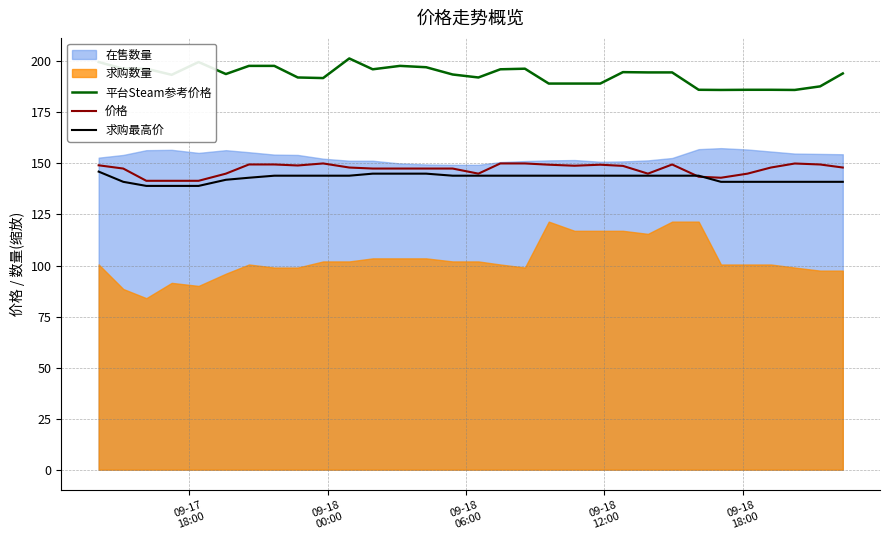

At how many categories does at least one series exceed 157?

31